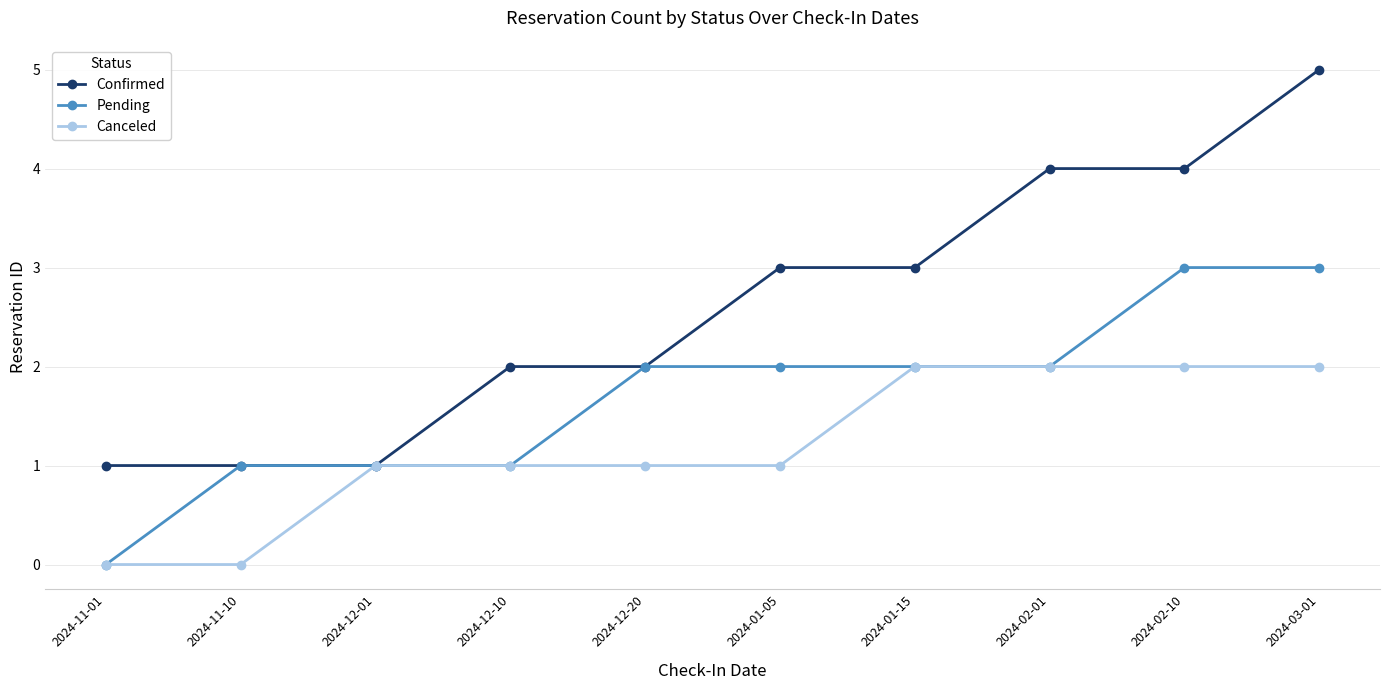

The Pending series shows 1 at 2024-11-10. True or false?

True